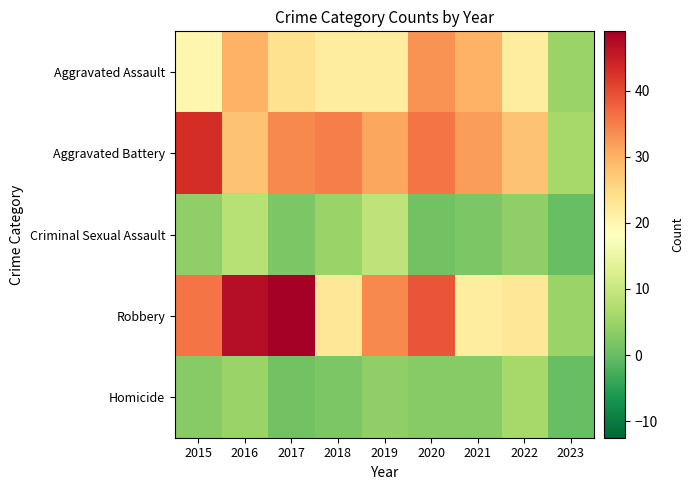

How many series are shown in this chart?

5